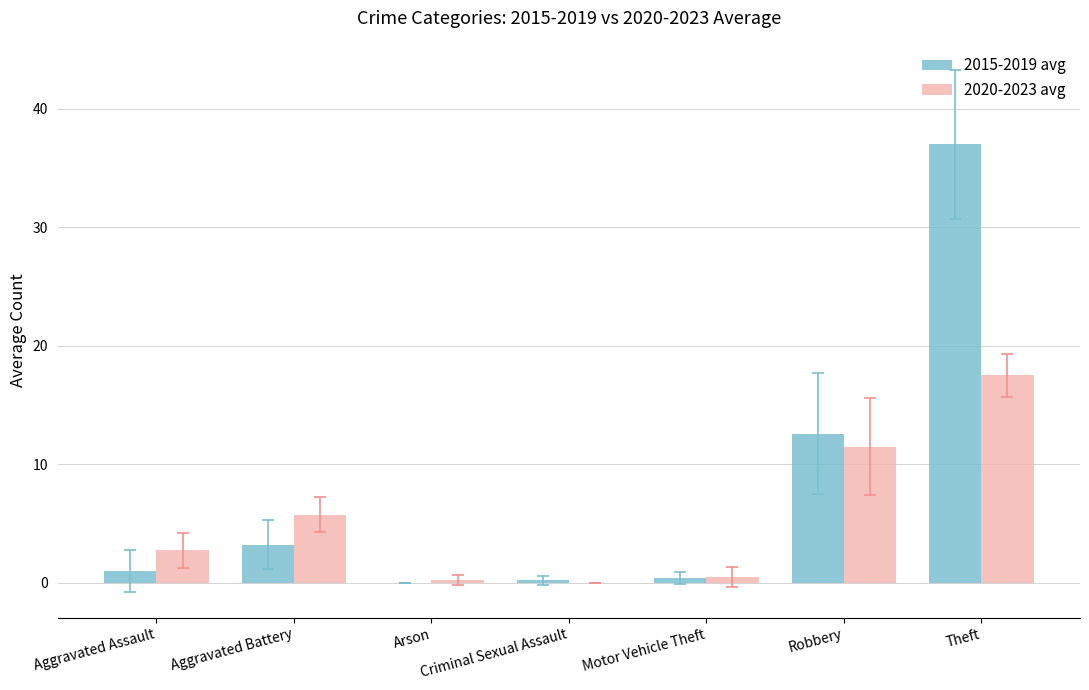

The 2020-2023 avg series shows 7.7 at Aggravated Battery. True or false?

False